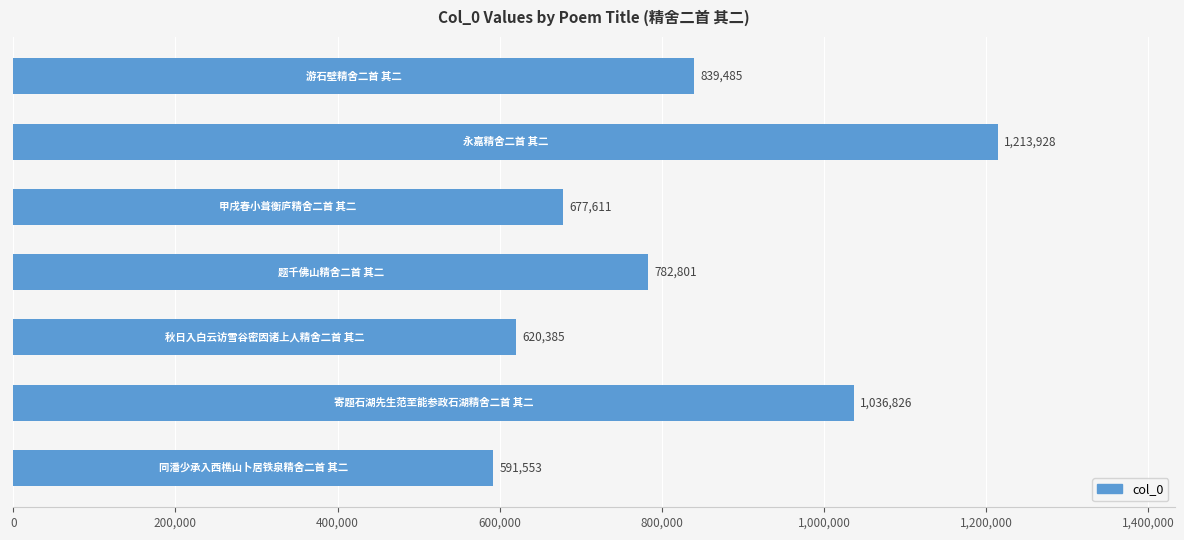

What is the average value?

823227